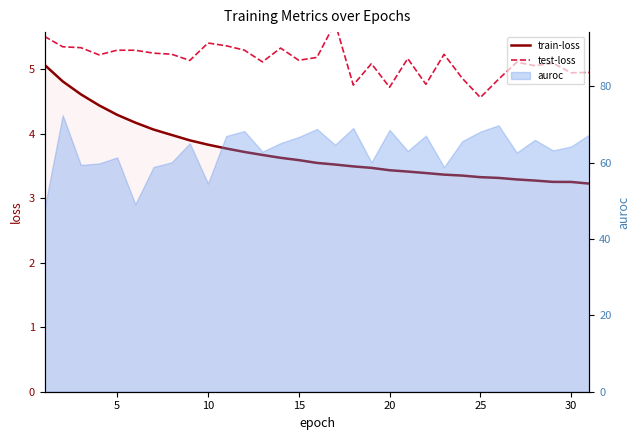

True or false: train-loss and test-loss cross at least once.

False